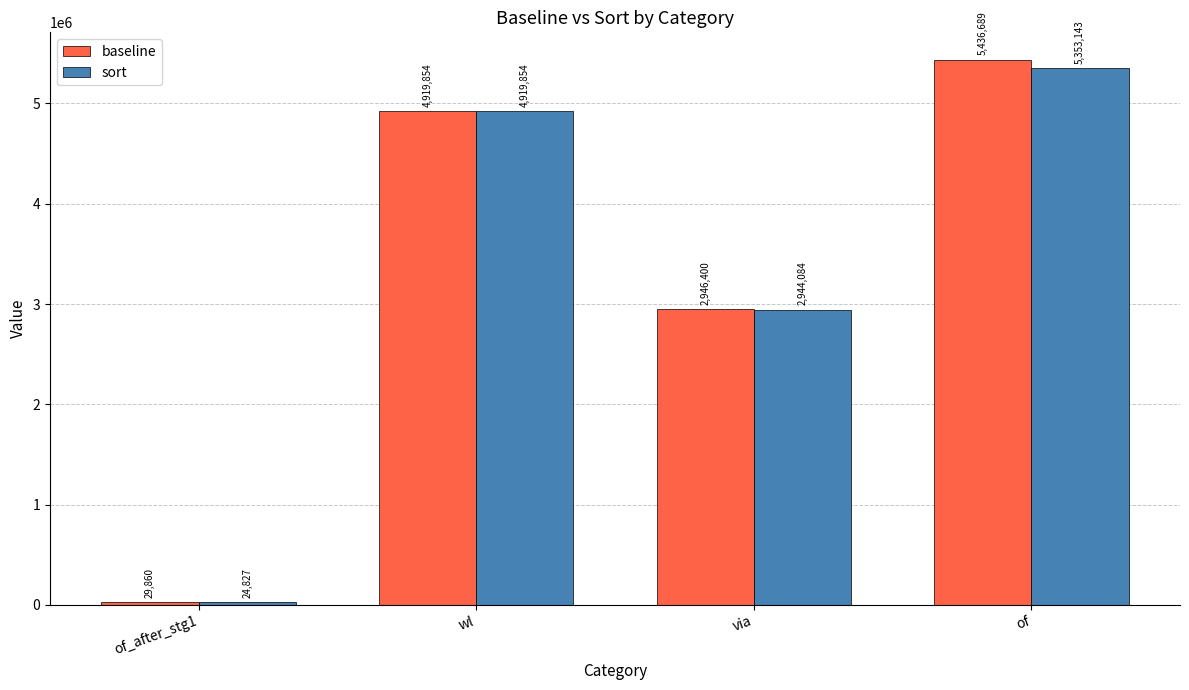

At which label is baseline closest to 2733274?

via